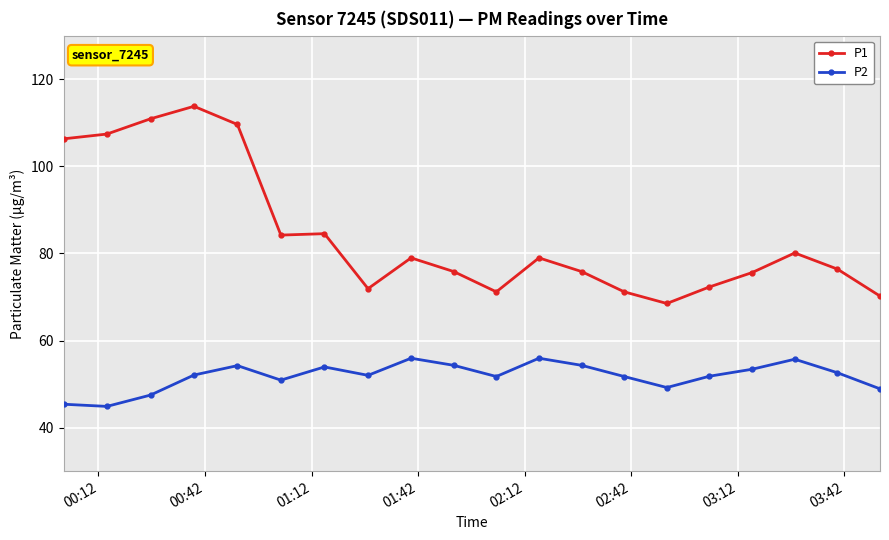

Which series has the largest total across all categories?

P1